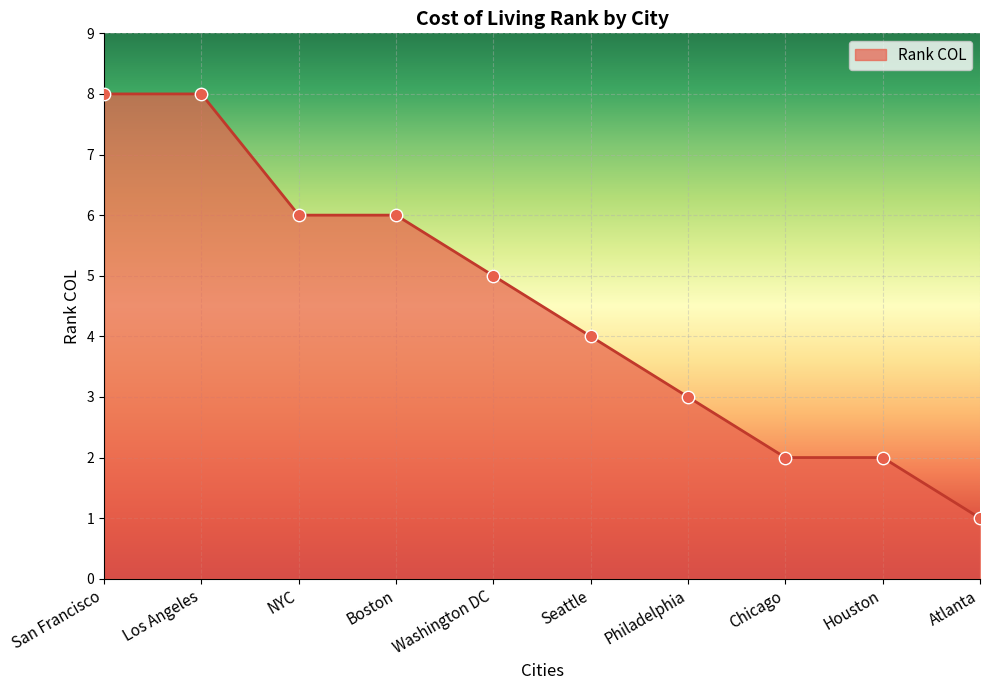

What is the ratio of the value at Los Angeles to the value at Philadelphia?

2.7